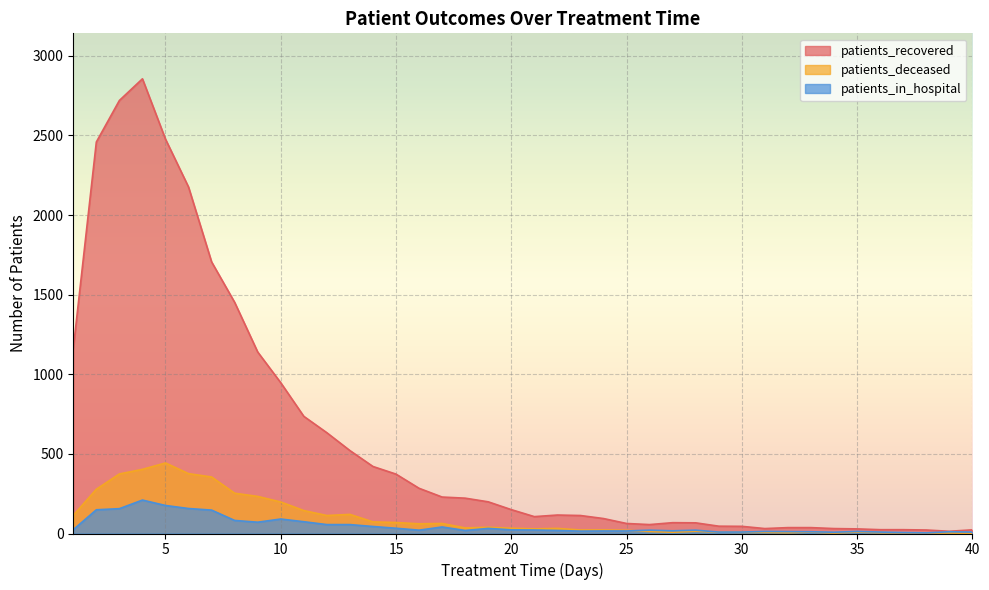

Count the number of categories in the chart.

40